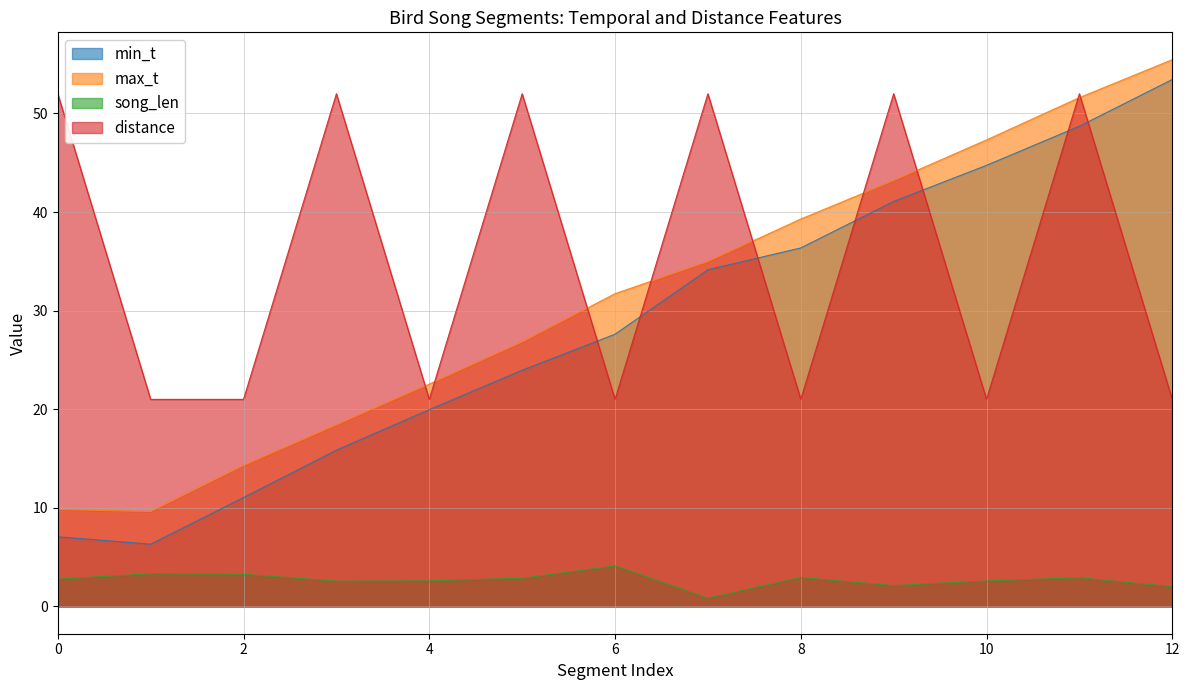

Which series has the largest range (max minus min)?

min_t